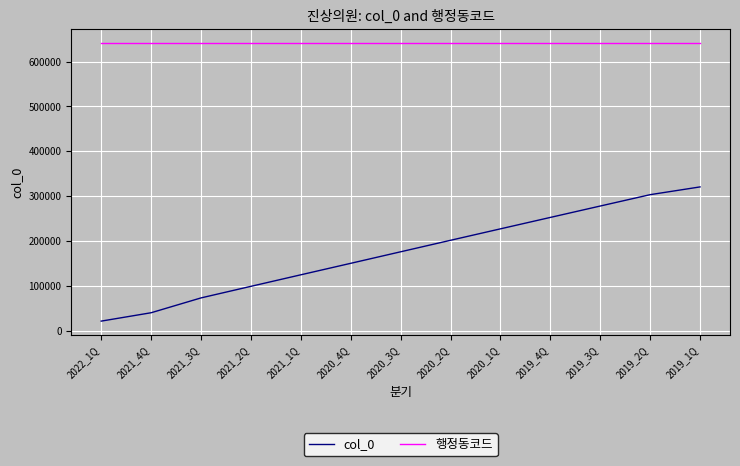

True or false: col_0 and 행정동코드 cross at least once.

False